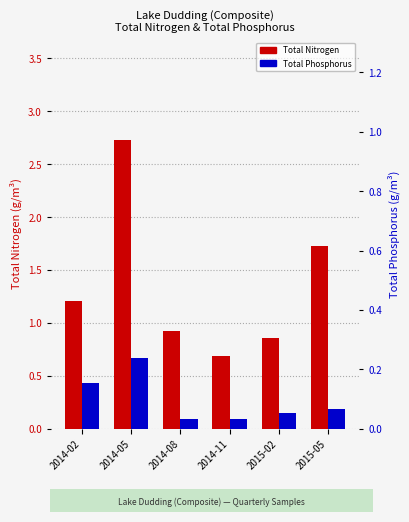

What is the total value across all series at 2014-02?

1.4